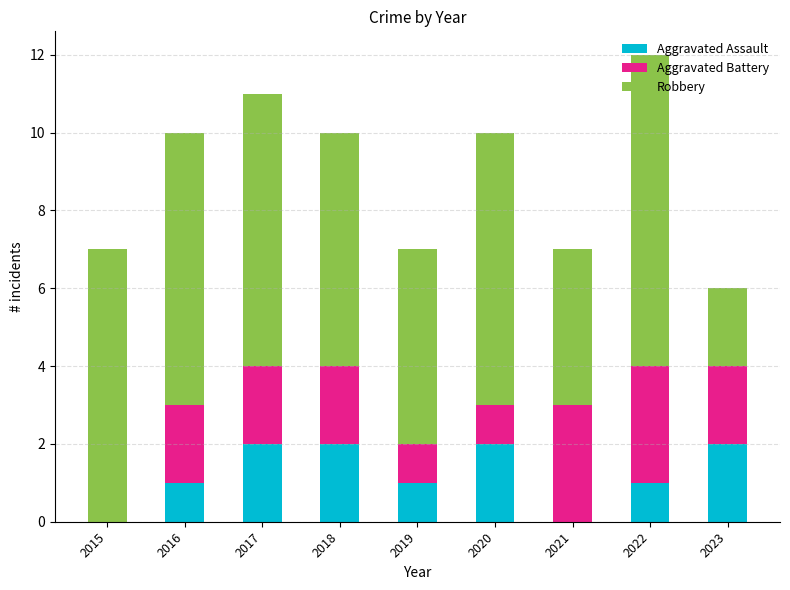

What is the total value across all series at 2015?

7